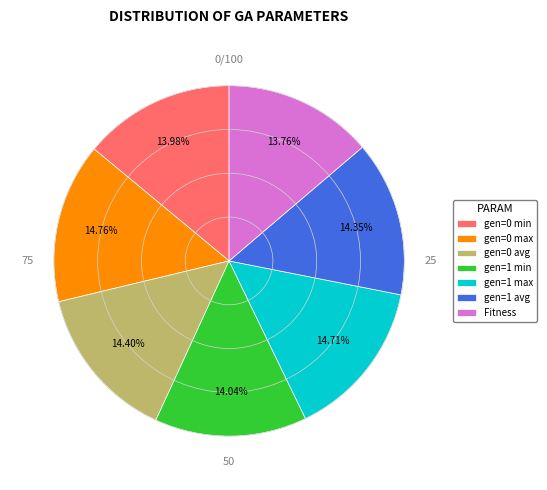

Is the sum of gen=0 min and gen=1 max greater than half?

No